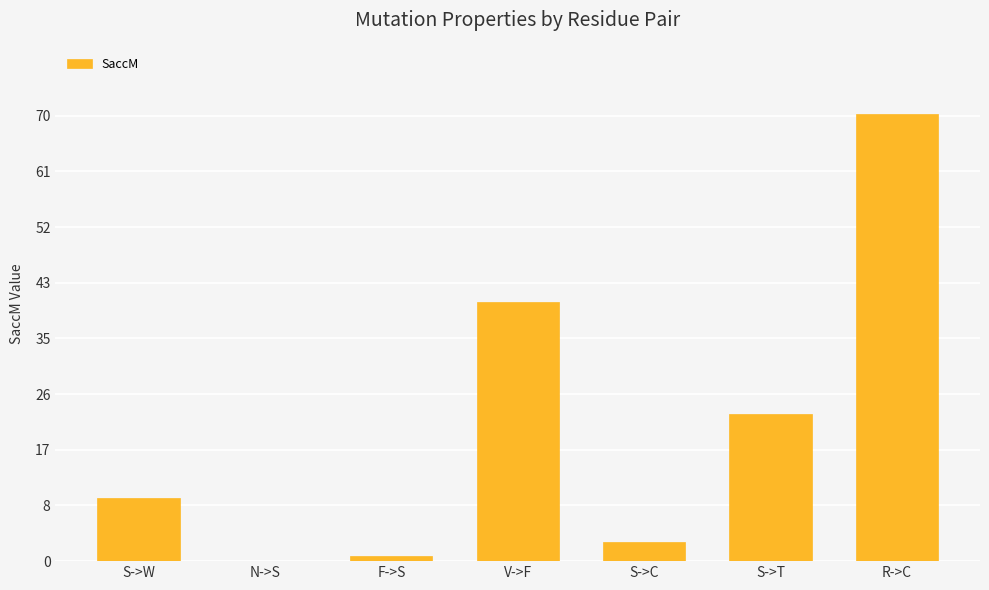

Between S->C and V->F, which is larger?

V->F